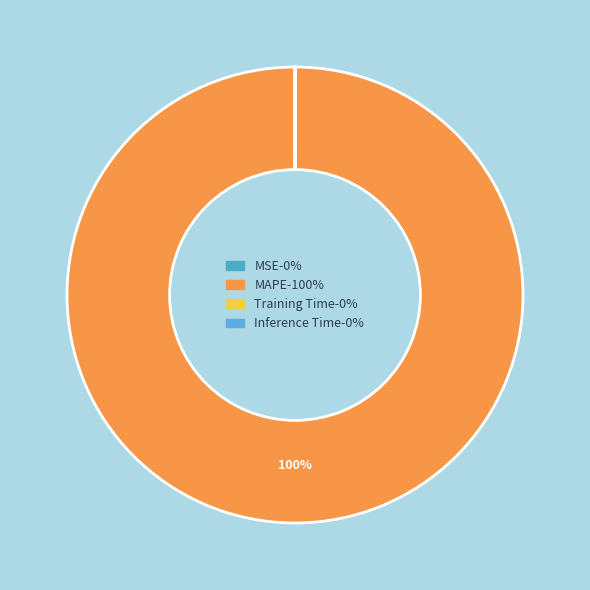

What is the total percentage of MAPE and MSE?

100.0%